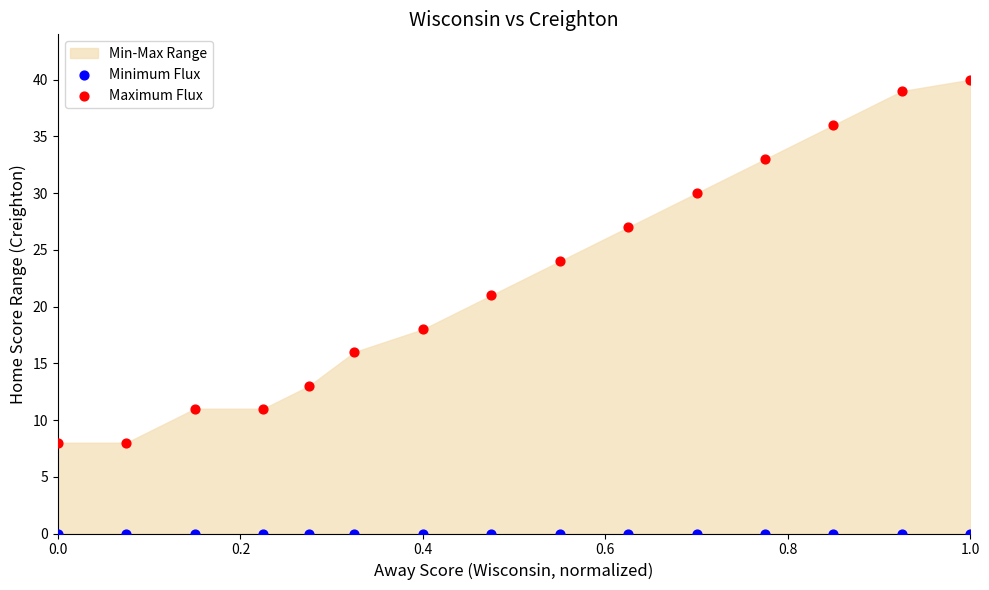

Across all series, what Y value is closest to 20?

21